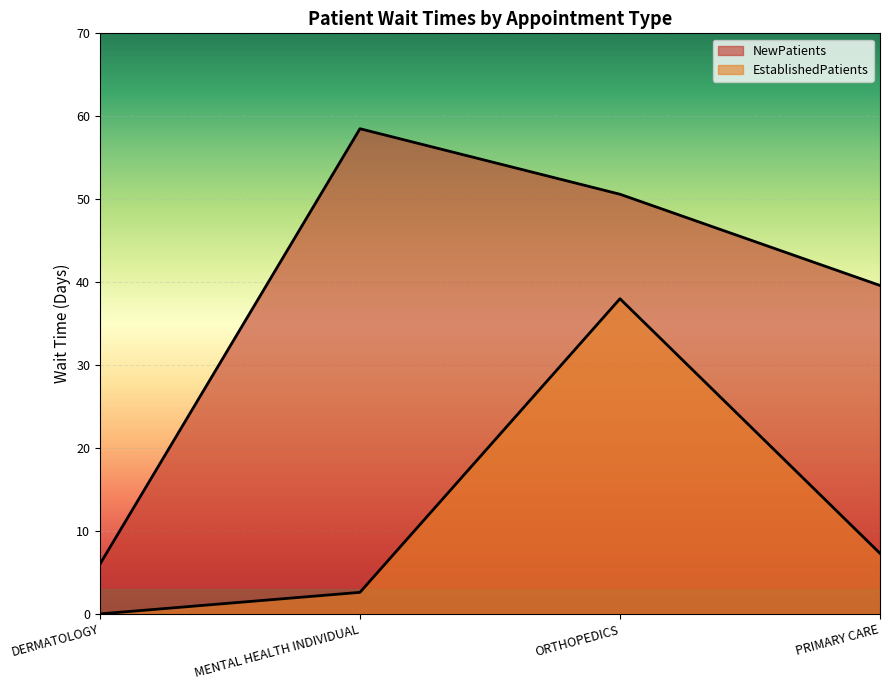

The NewPatients series shows 27.0 at ORTHOPEDICS. True or false?

False